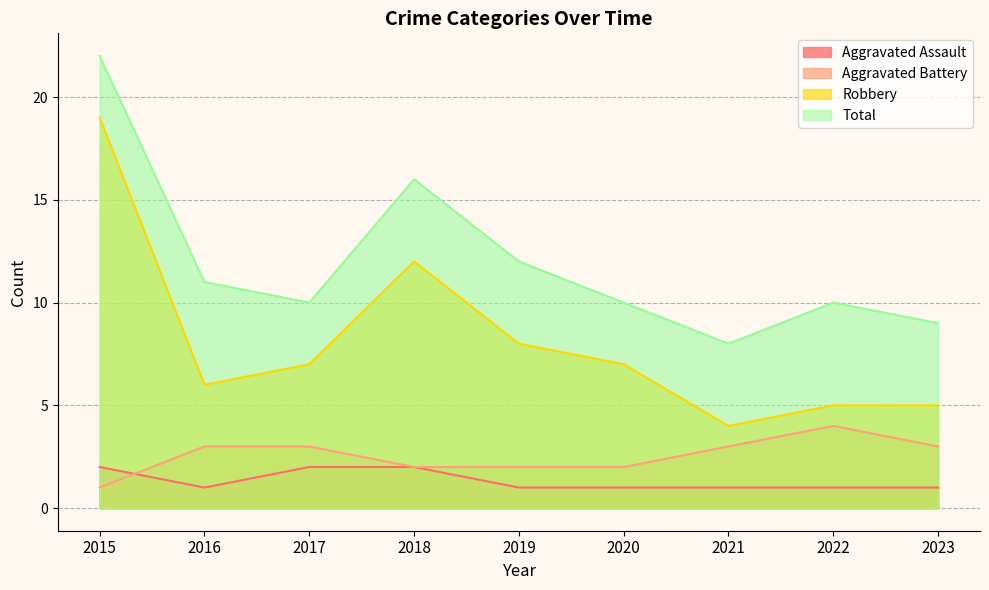

Is the value of Total at 2018 greater than the value of Robbery at 2016?

Yes